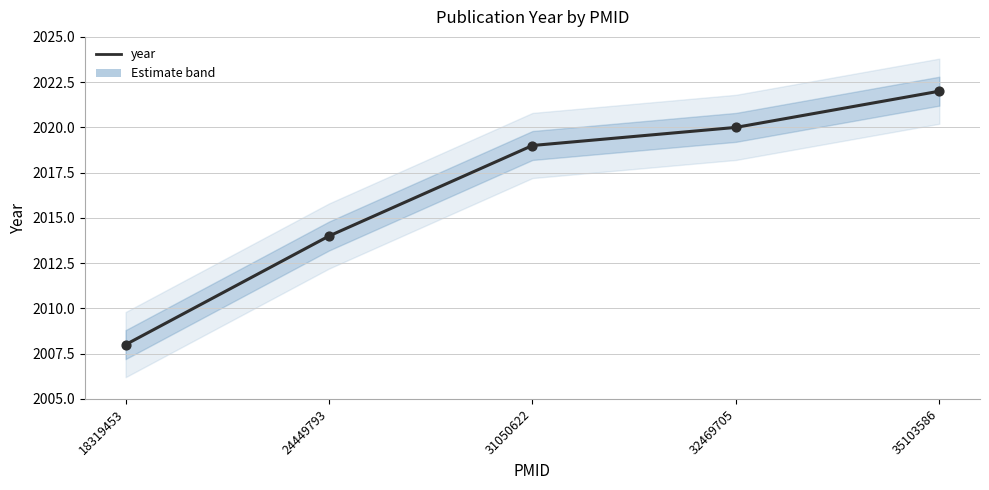

Approximately how many times larger is the value at 32469705 compared to 18319453?

1.0